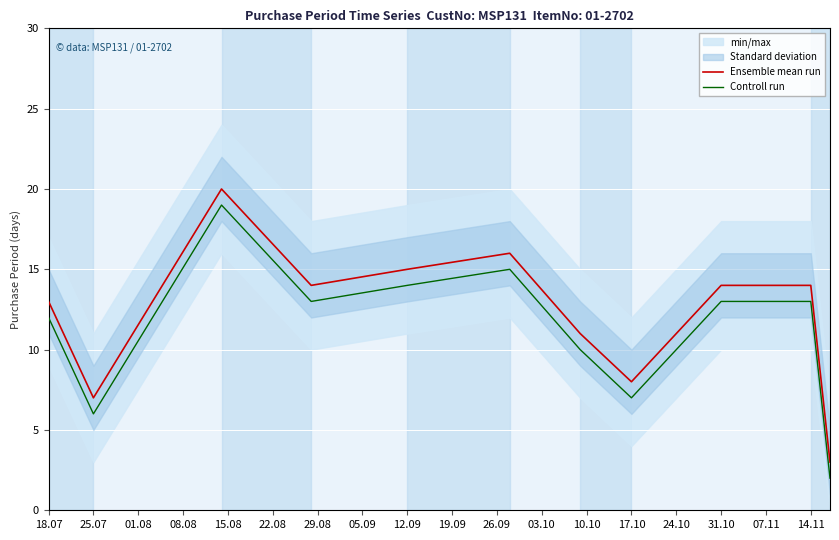

What is the minimum value for Controll run?

2